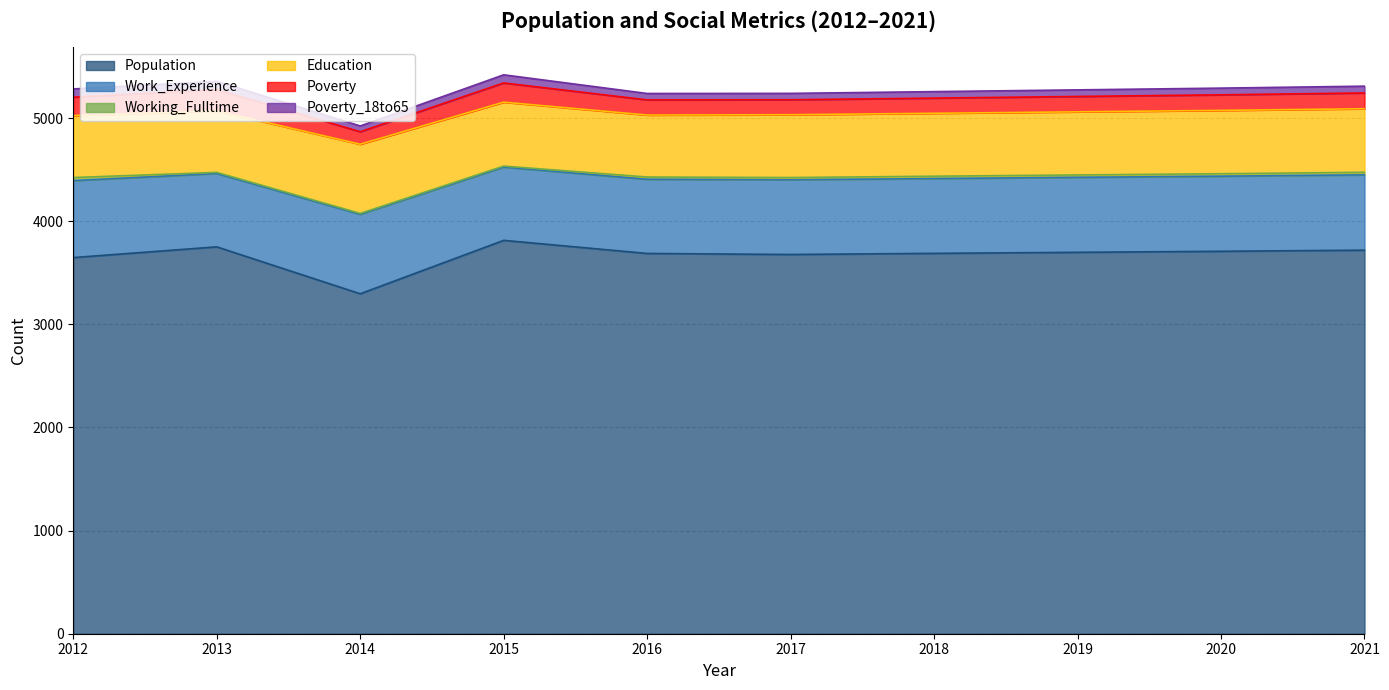

What is the average value of the Working_Fulltime series?

20